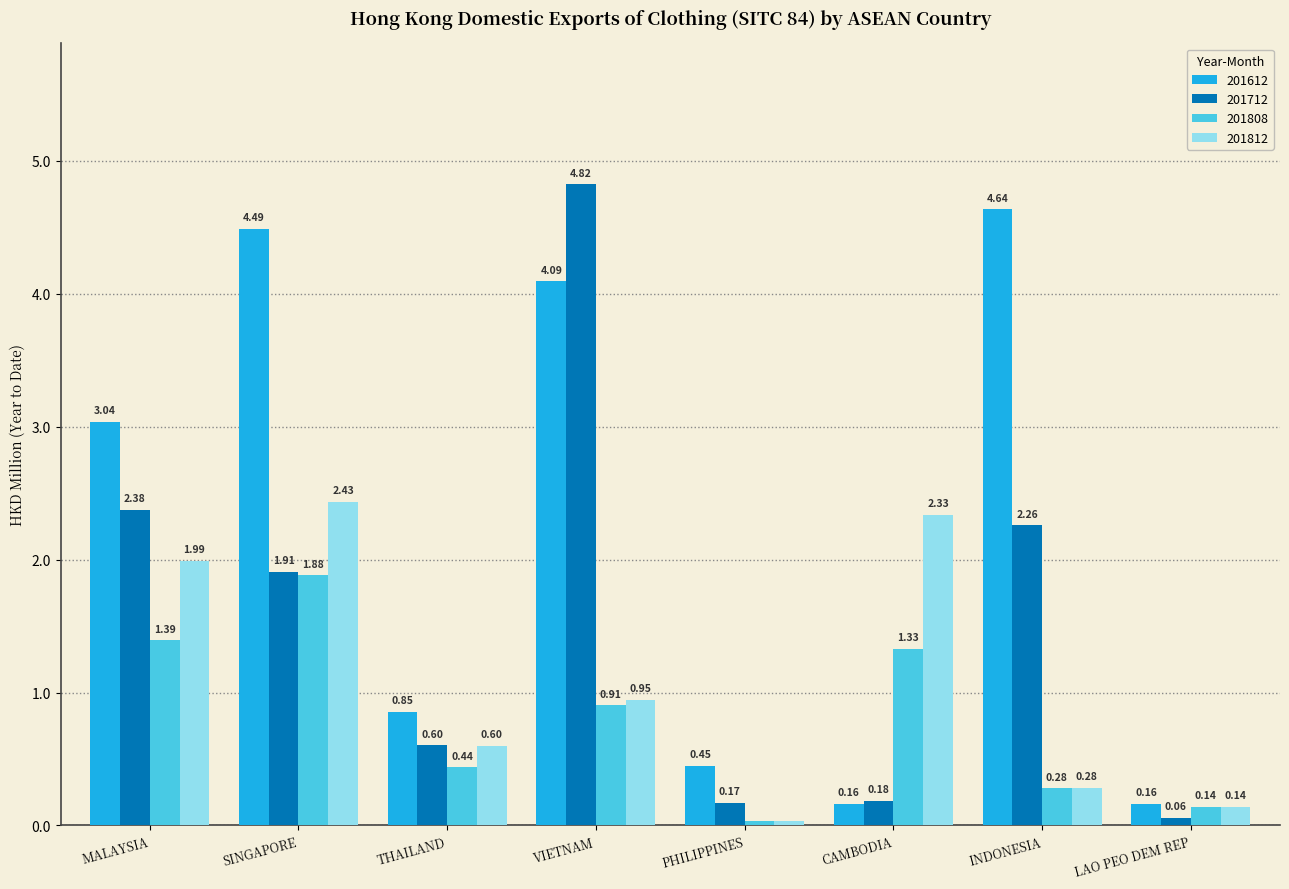

How many bars are there in each group?

4